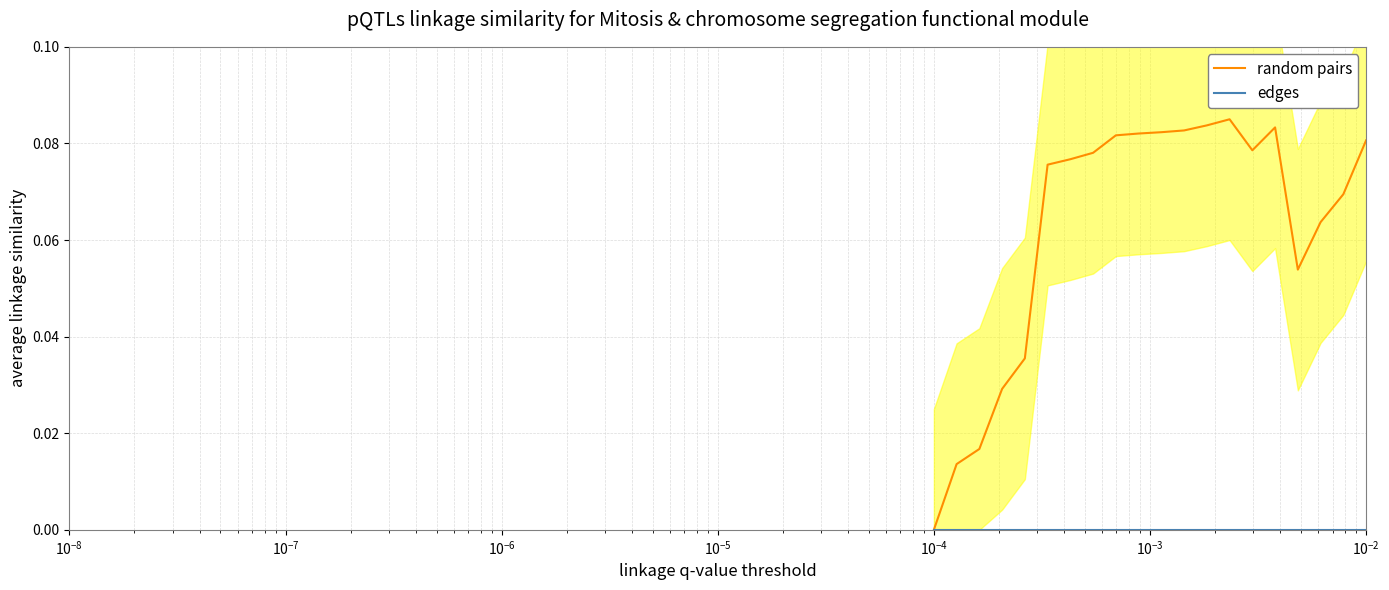

True or false: edges and random pairs cross at least once.

False